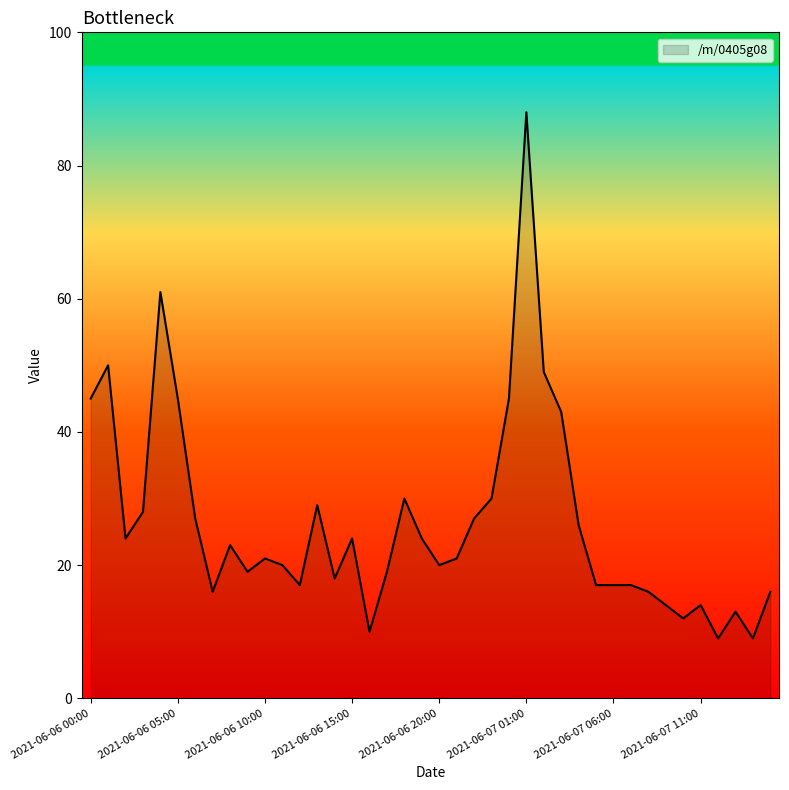

What is the difference between the maximum and minimum values?

79